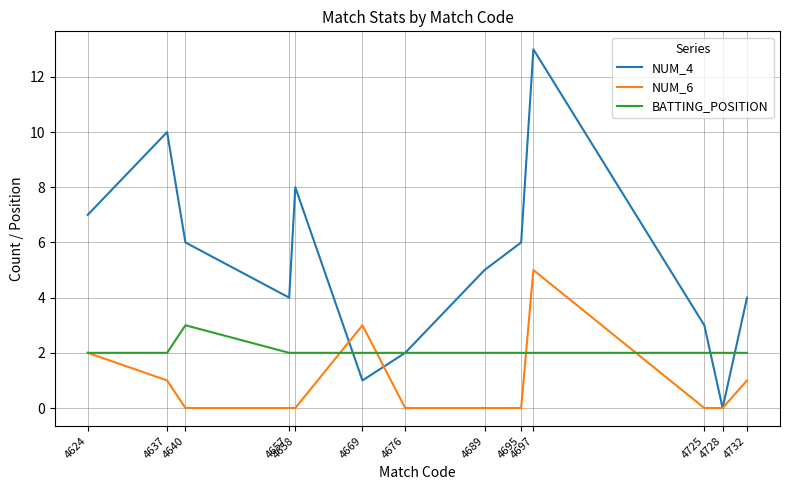

Which label corresponds to the largest value in the chart?

4697